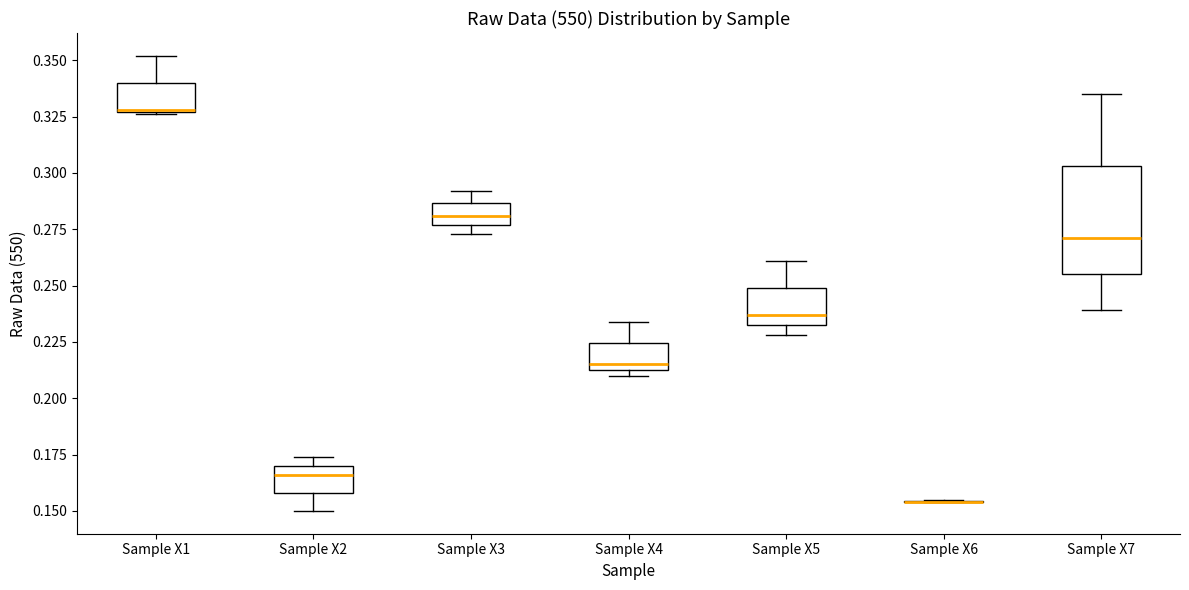

Which box is the tallest, from its lower edge to its upper edge?

Sample X7